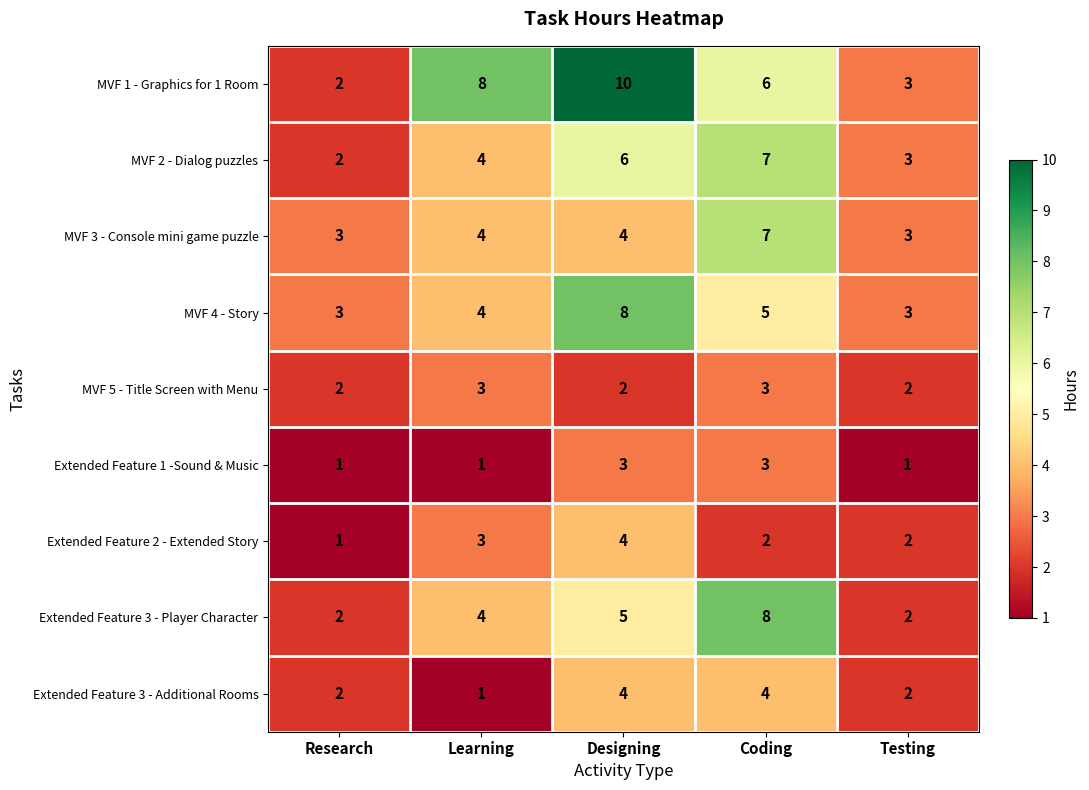

How many series are shown in this chart?

9